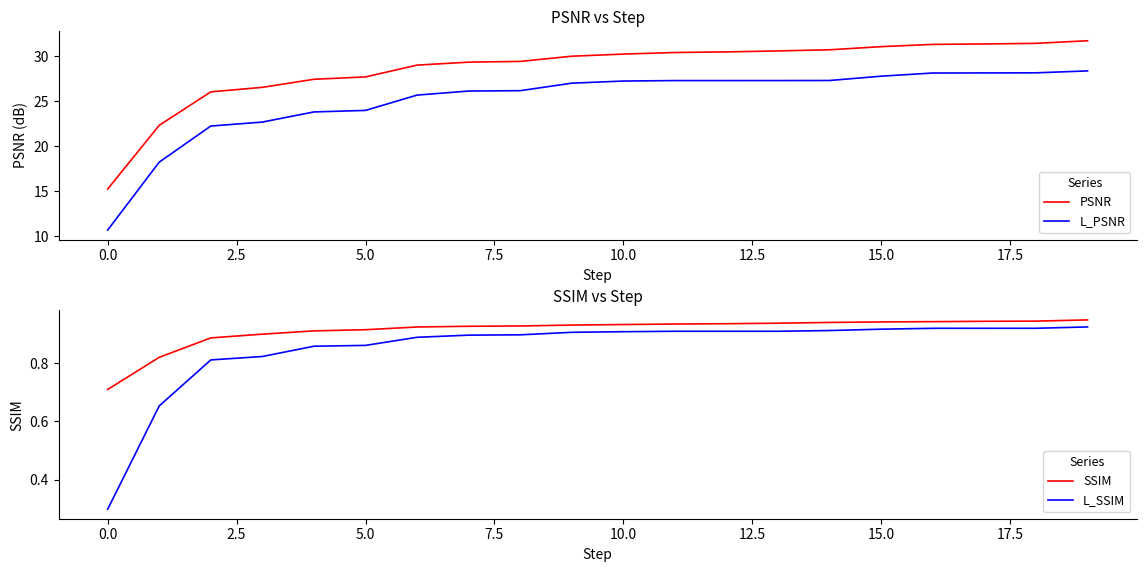

What is the value of the SSIM point at the 13th from the left?

0.9